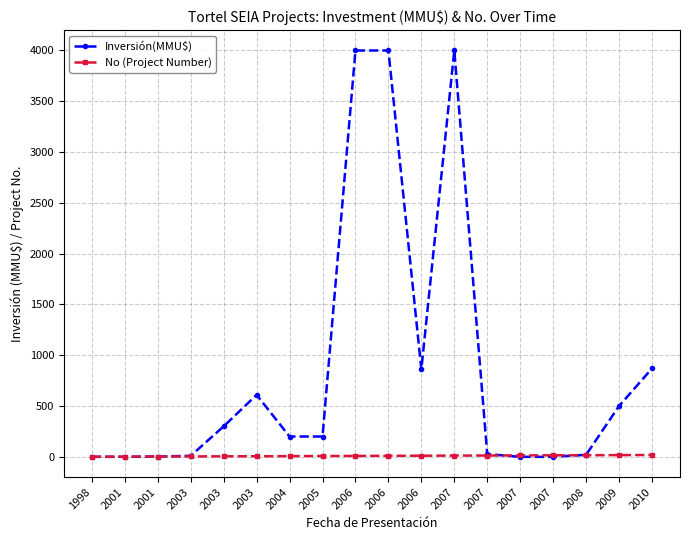

What is the sum of all No (Project Number) values?

171.0